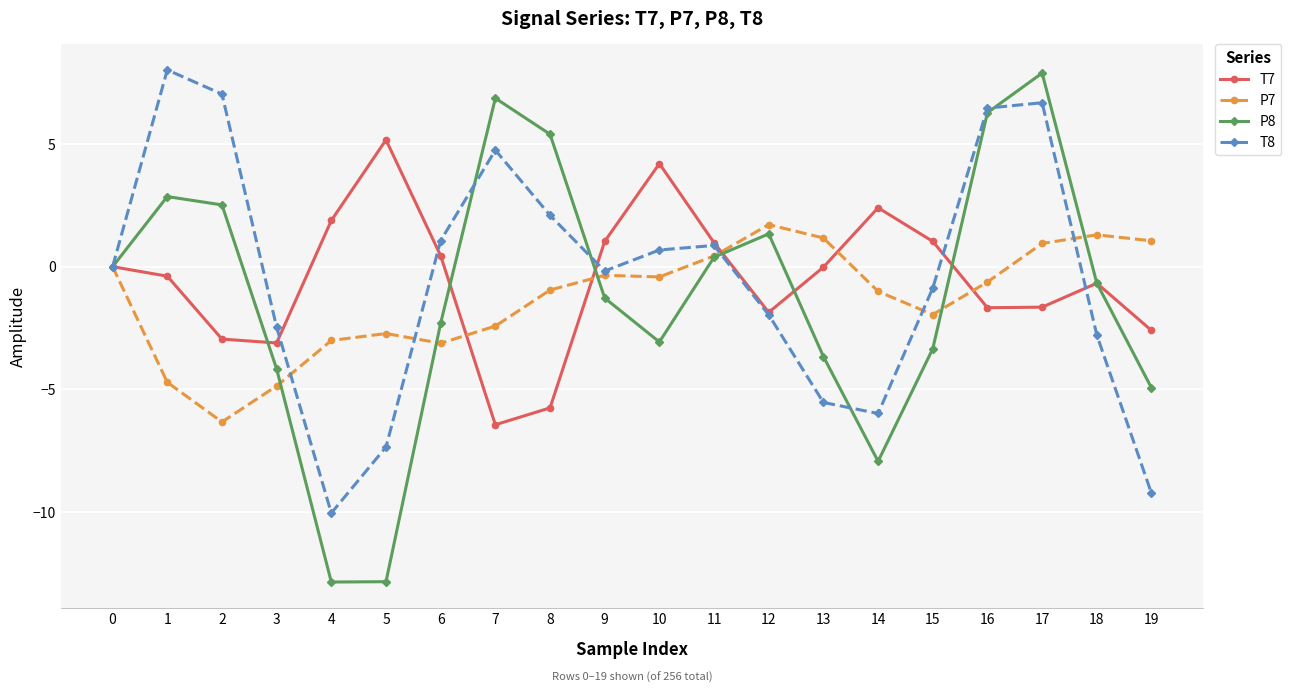

At which category is the sum across all series the highest?

17